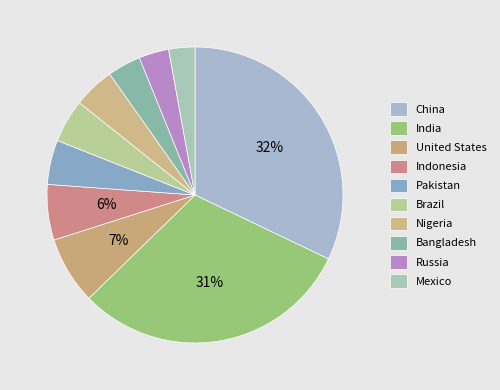

To the nearest percent, what is the combined percentage of Pakistan and Mexico?

8%